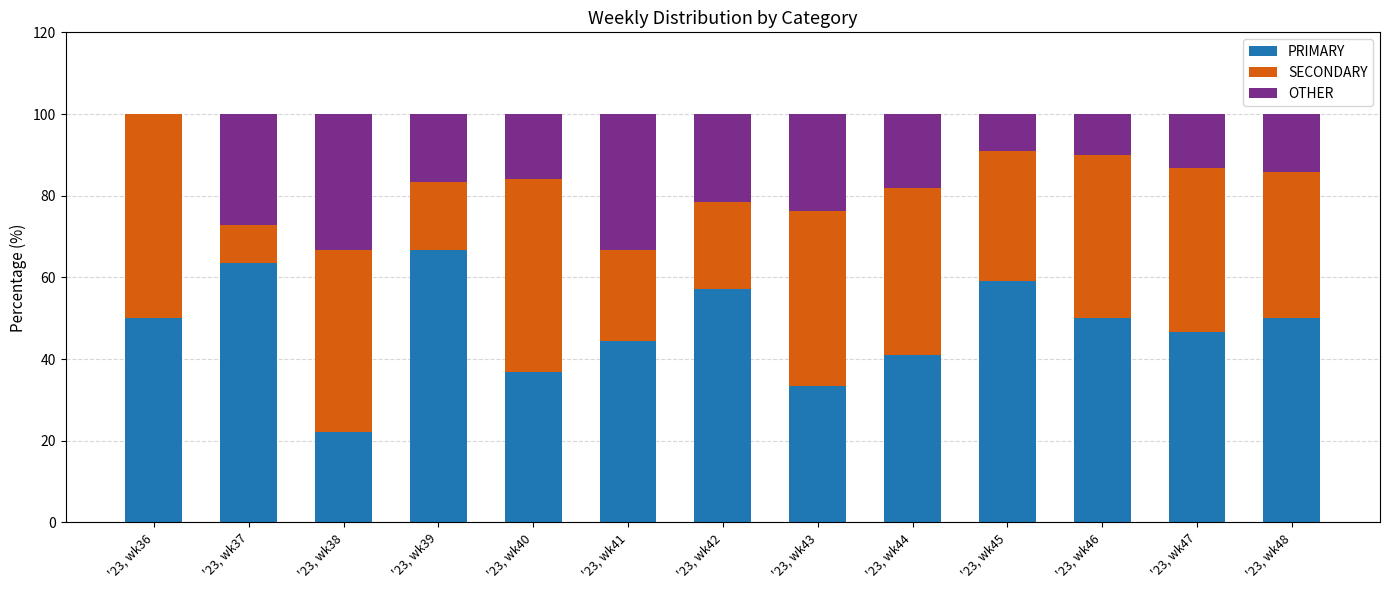

Is it true that PRIMARY equals 53.3 at '23, wk43?

False